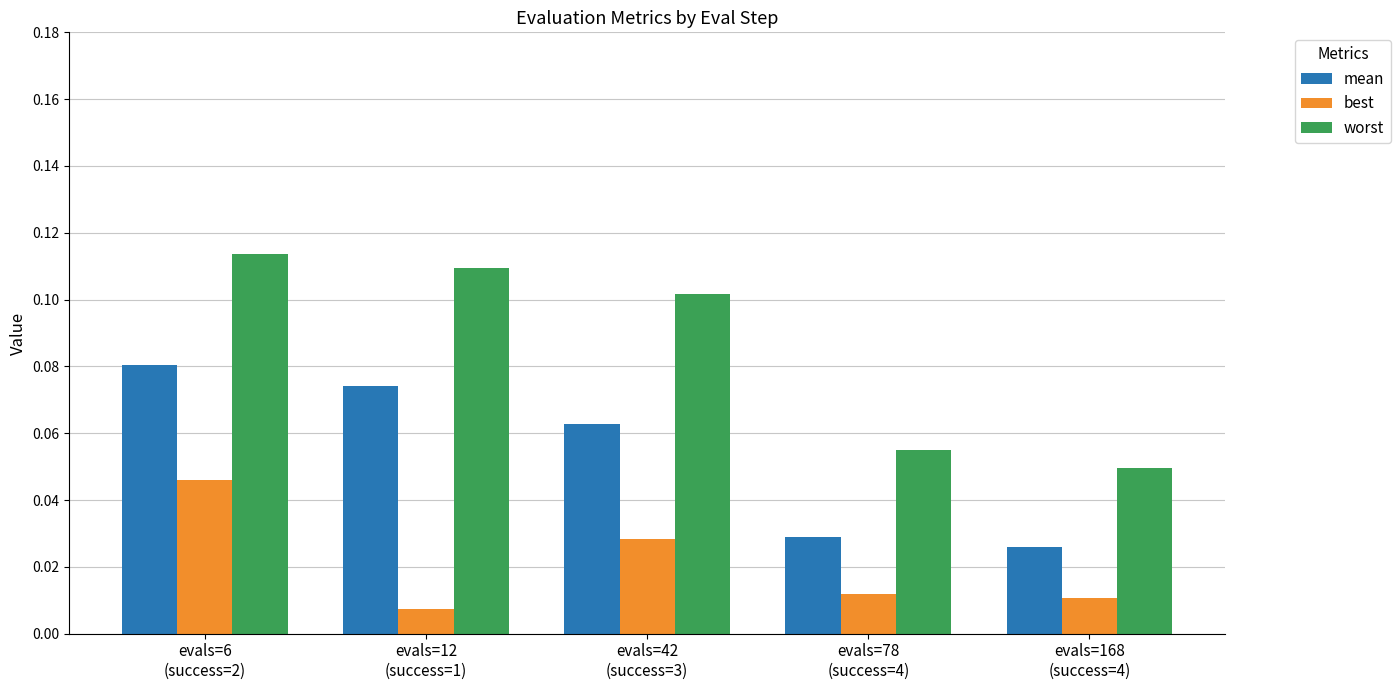

What position from the left is evals=168
(success=4)?

5